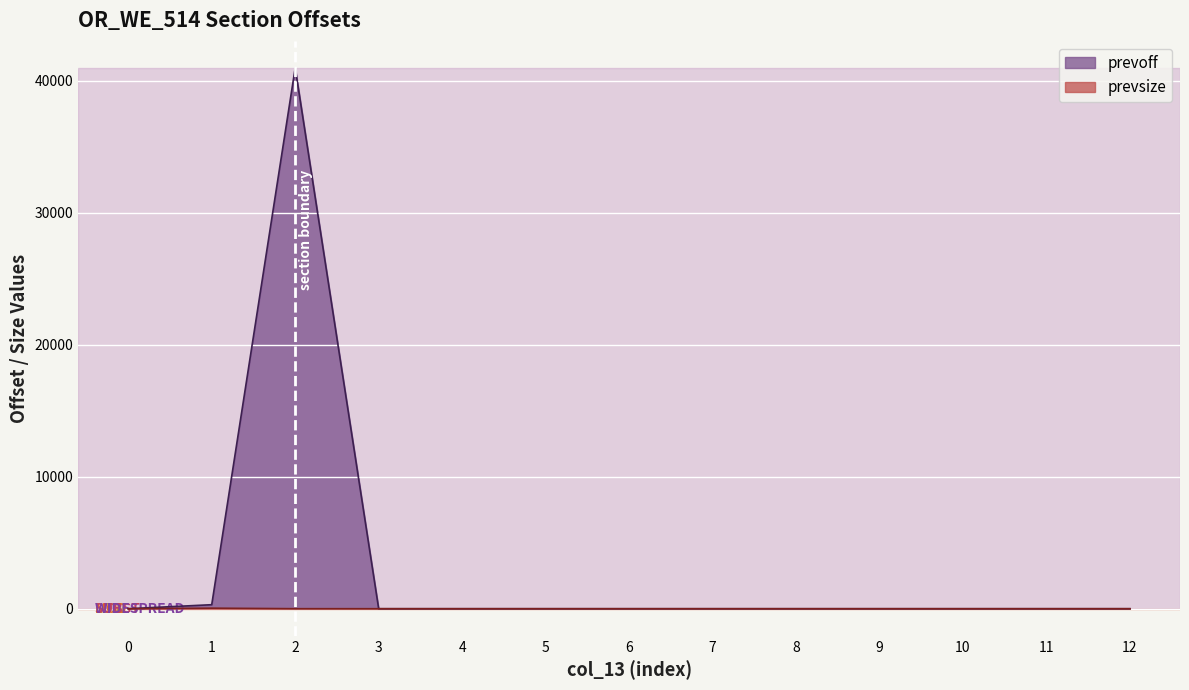

How many lines are shown in the chart?

2